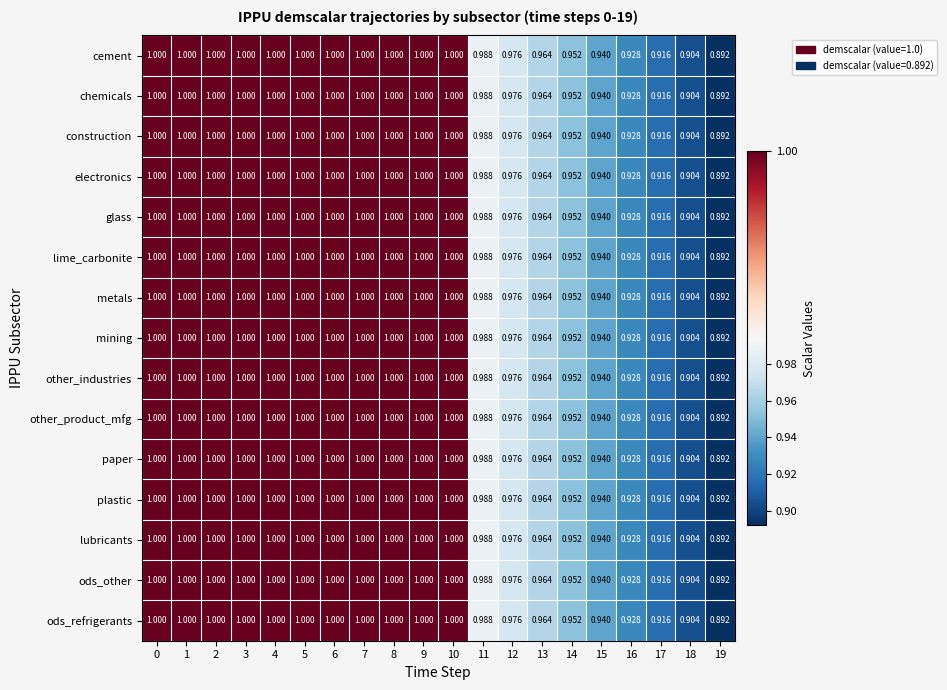

Is the value of ods_refrigerants at 1 greater than the value of mining at 16?

Yes